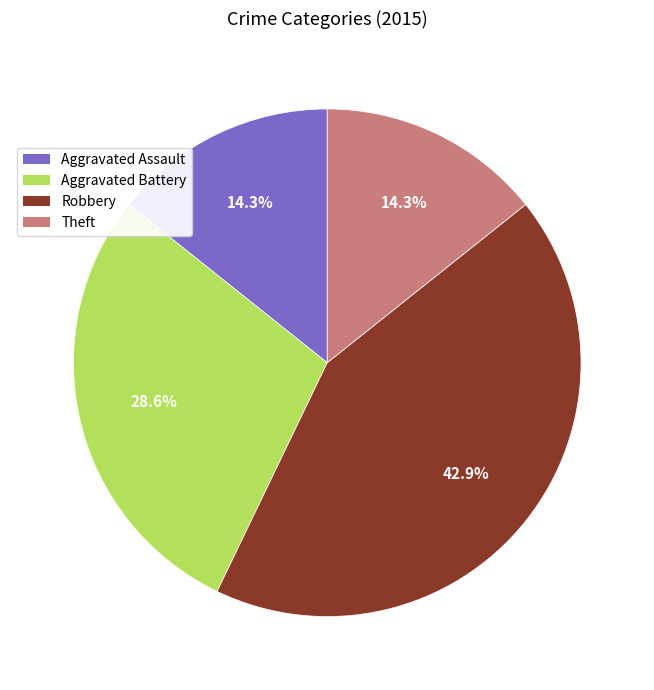

True or false: Robbery accounts for 43% of the total.

True